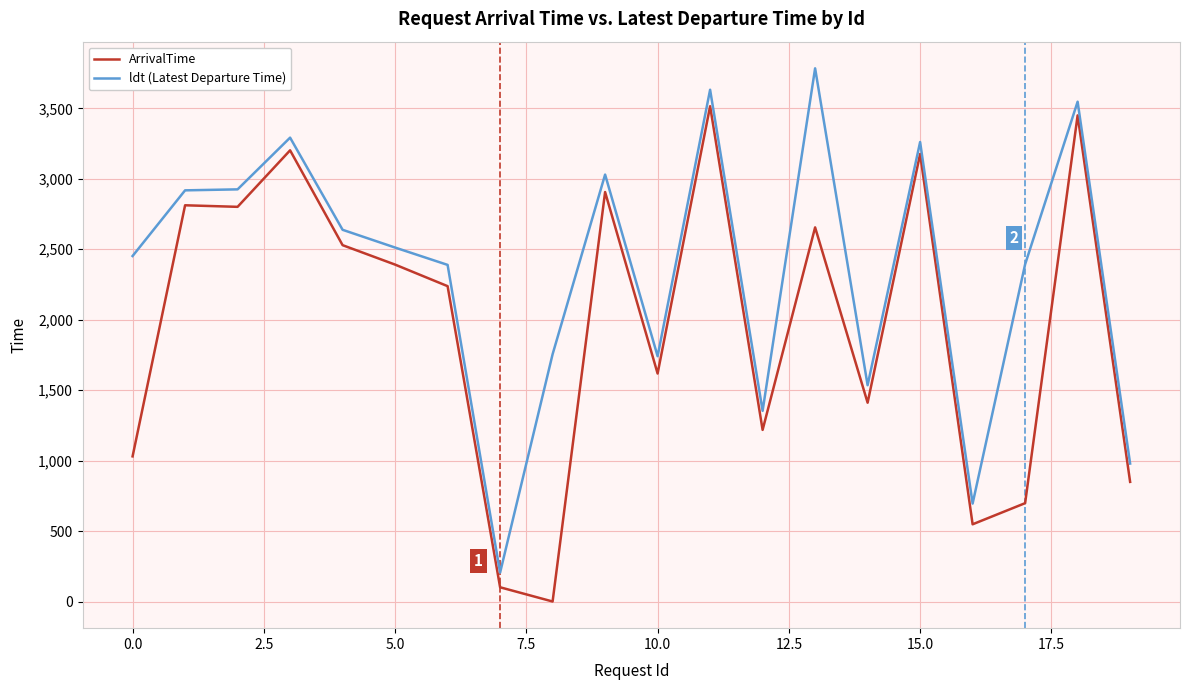

In ldt (Latest Departure Time), how many points are higher than both neighbors (excluding endpoints)?

6